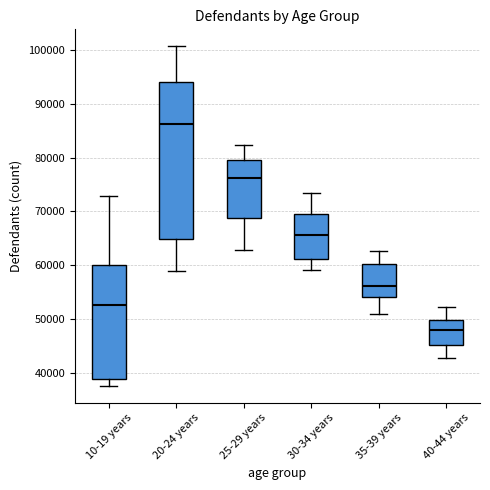

Reading left to right, transcribe this box plot: for each box, give where its median line is, the range the box spans, and where its two whiskers end, as read against the y-axis. The values are not printed on the chart, so give them approximately, as read against the axis.

10-19 years: median 53000, box 39000 to 60000, whiskers 38000 to 73000
20-24 years: median 86000, box 65000 to 94000, whiskers 59000 to 101000
25-29 years: median 76000, box 69000 to 80000, whiskers 63000 to 82000
30-34 years: median 66000, box 61000 to 69000, whiskers 59000 to 74000
35-39 years: median 56000, box 54000 to 60000, whiskers 51000 to 63000
40-44 years: median 48000, box 45000 to 50000, whiskers 43000 to 52000